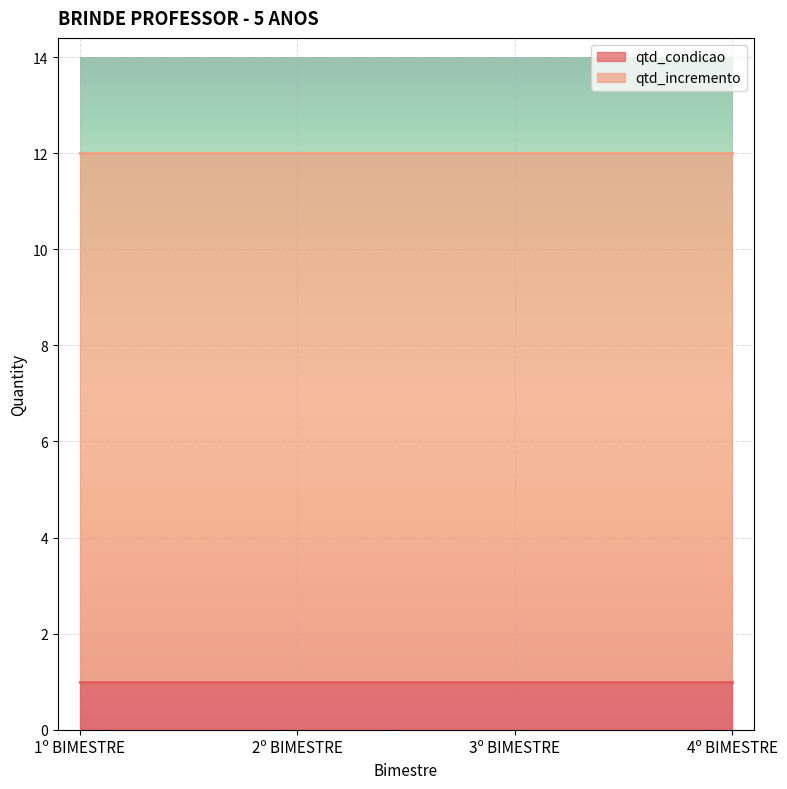

How many data points does each series have?

4